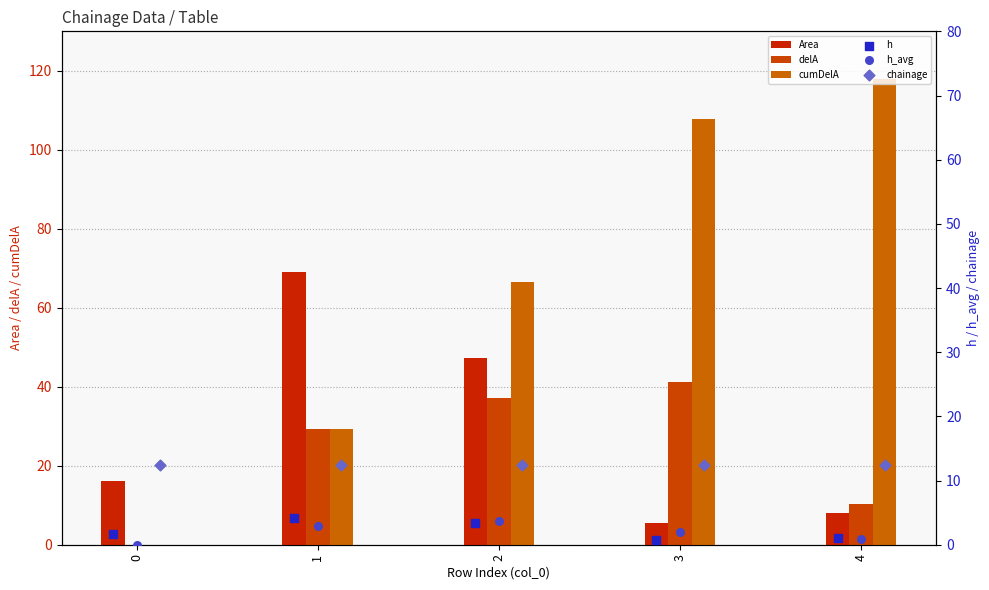

What are all the series names shown in the legend?

Area, delA, cumDelA, h, h_avg, chainage